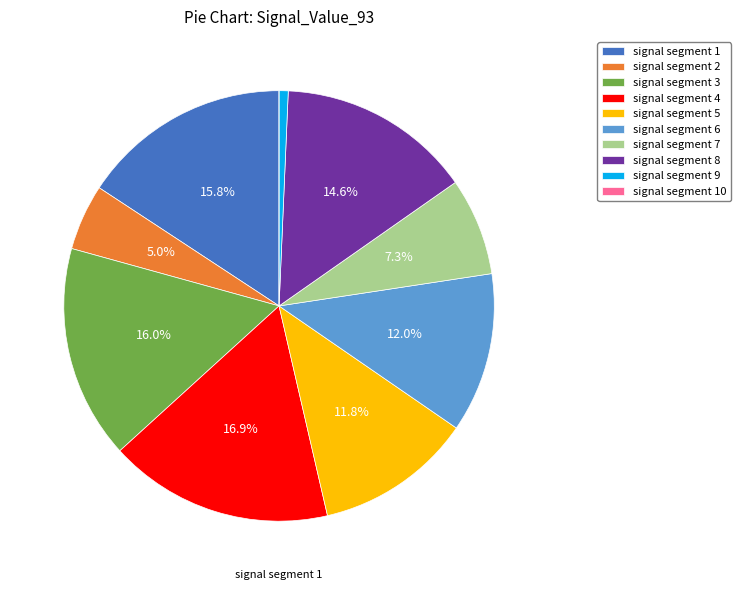

To the nearest percent, what percentage of the pie is signal segment 4?

17%